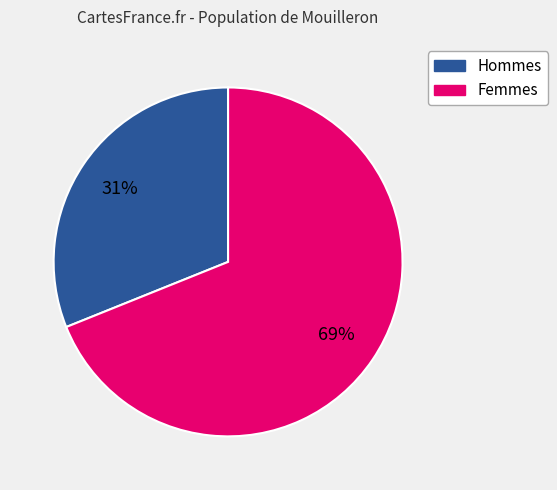

To the nearest percent, what is the difference between the largest and smallest slice percentages?

38%